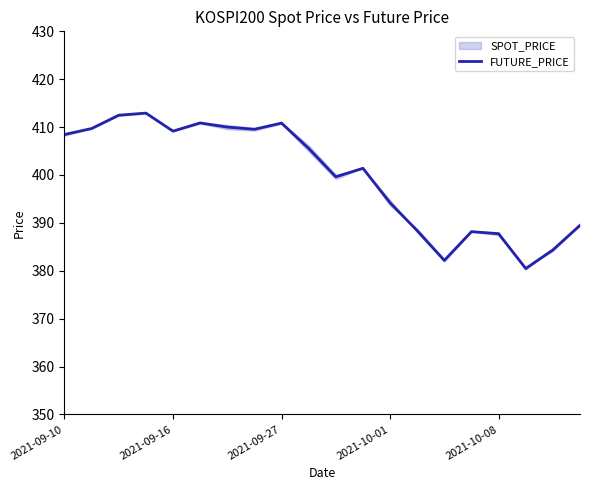

What is the lowest value of the FUTURE_PRICE series?

380.5